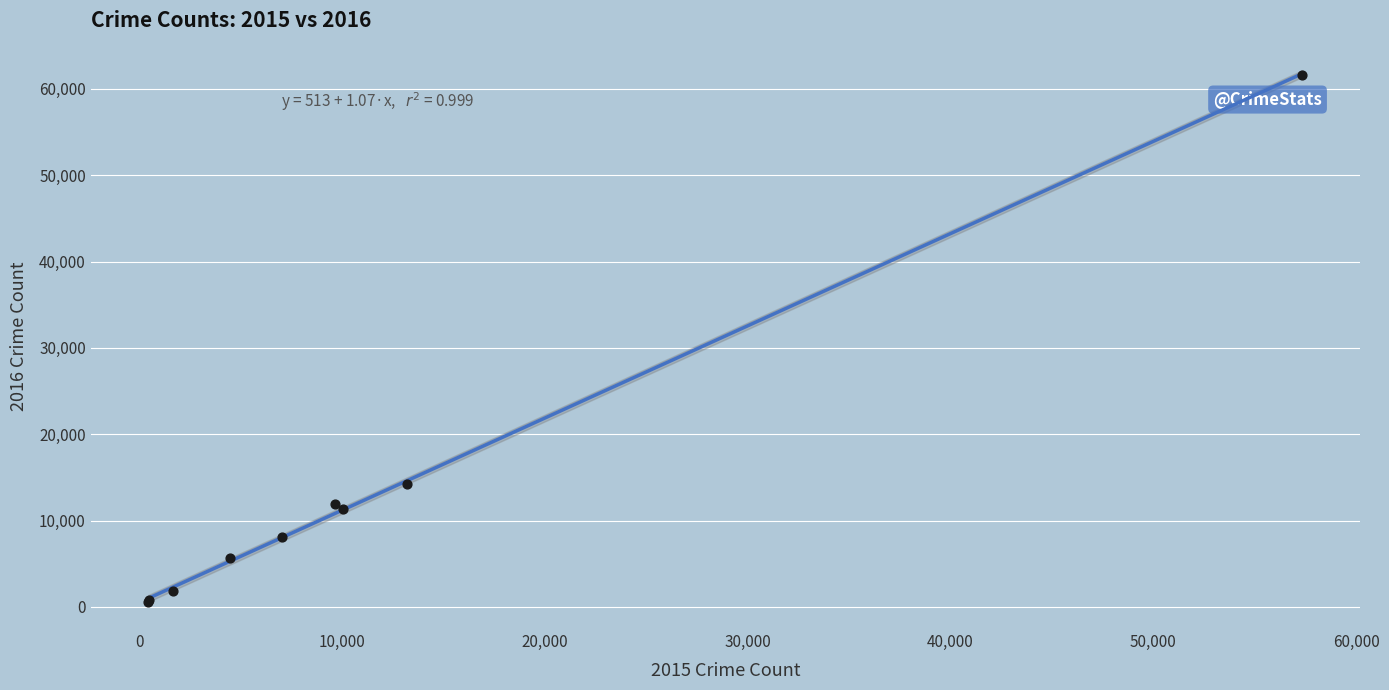

What Y value in the scatter plot is closest to 31067?

14289